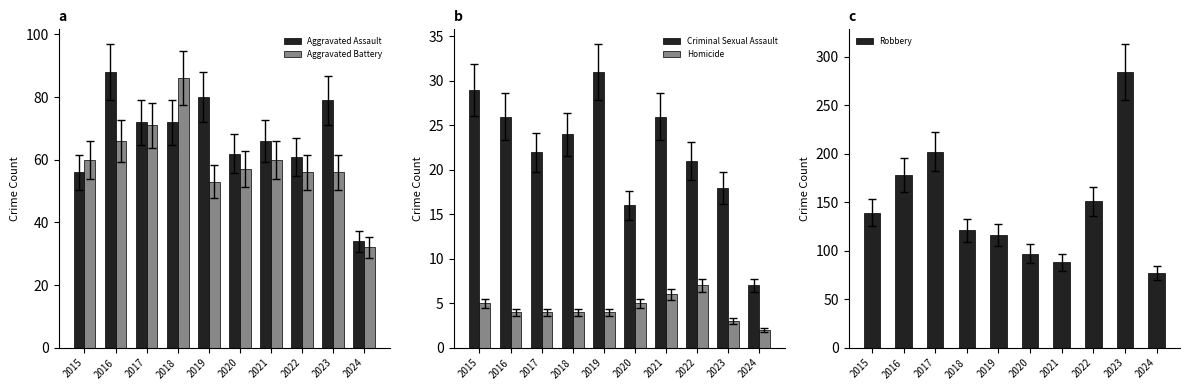

True or false: Homicide has a value of 8 at 2015.

False